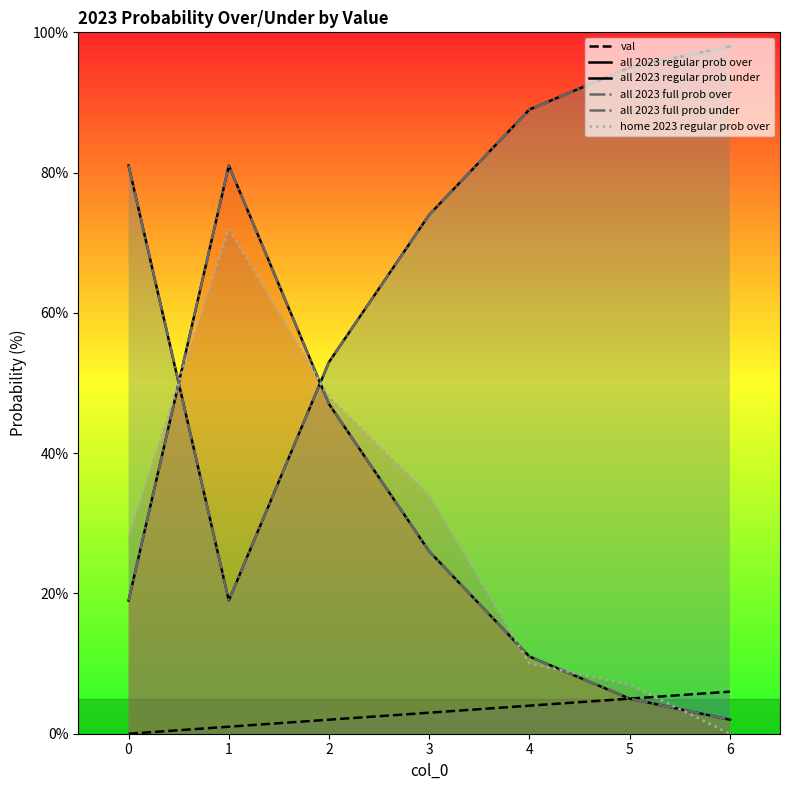

What is the difference between the highest and lowest values at 0?

81